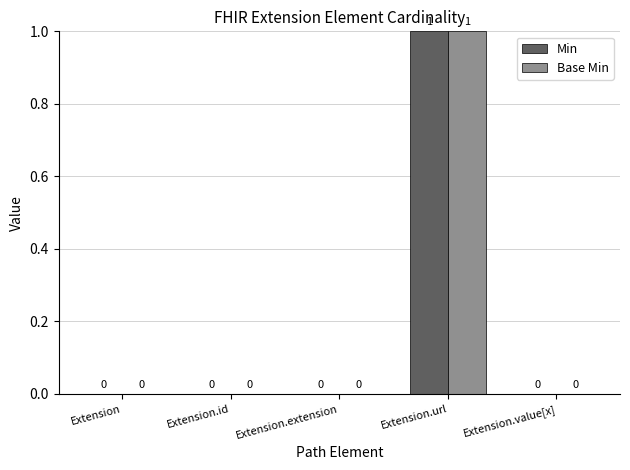

How many values in the Min series exceed 0?

1